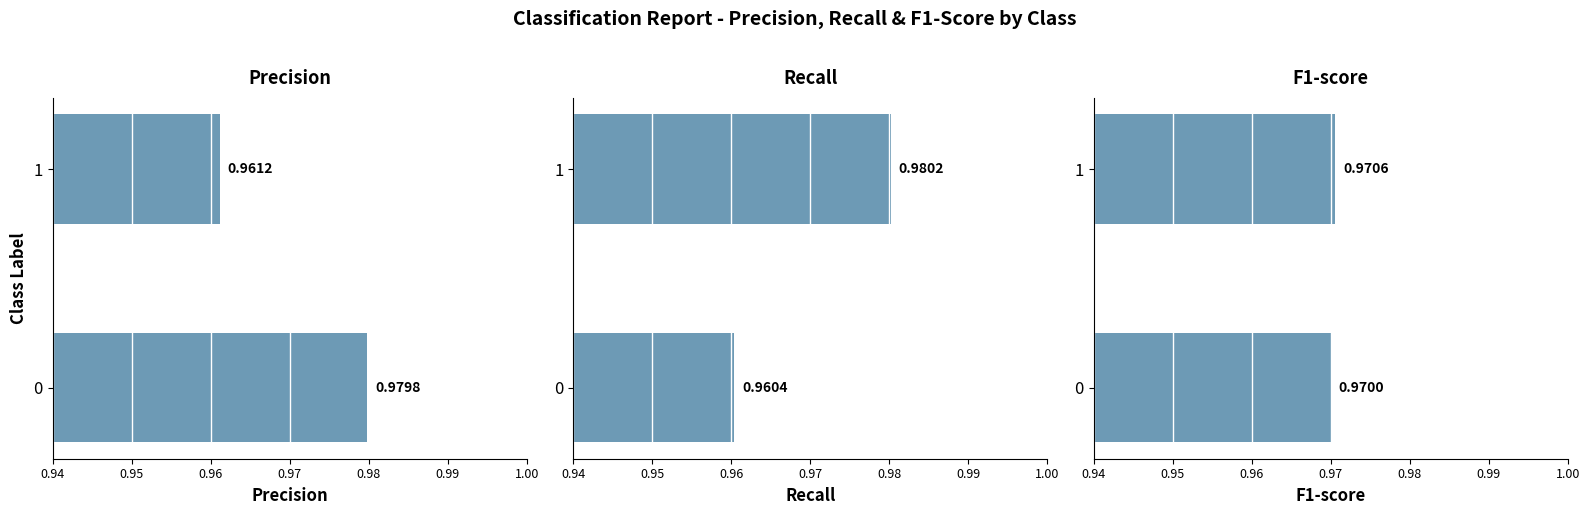

What is the average value of the f1-score series?

1.0